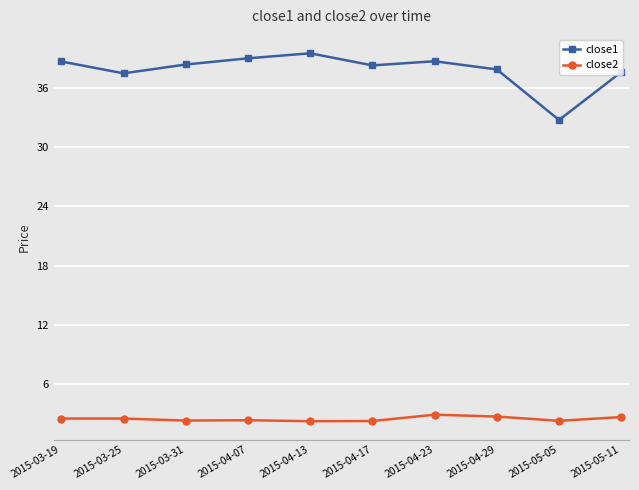

What are all the series names shown in the legend?

close1, close2